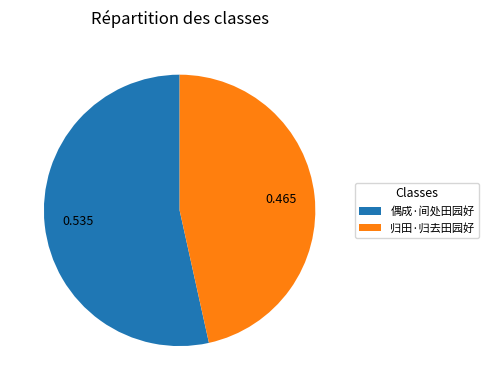

Is the sum of 归田·归去田园好 and 偶成·间处田园好 greater than half?

Yes